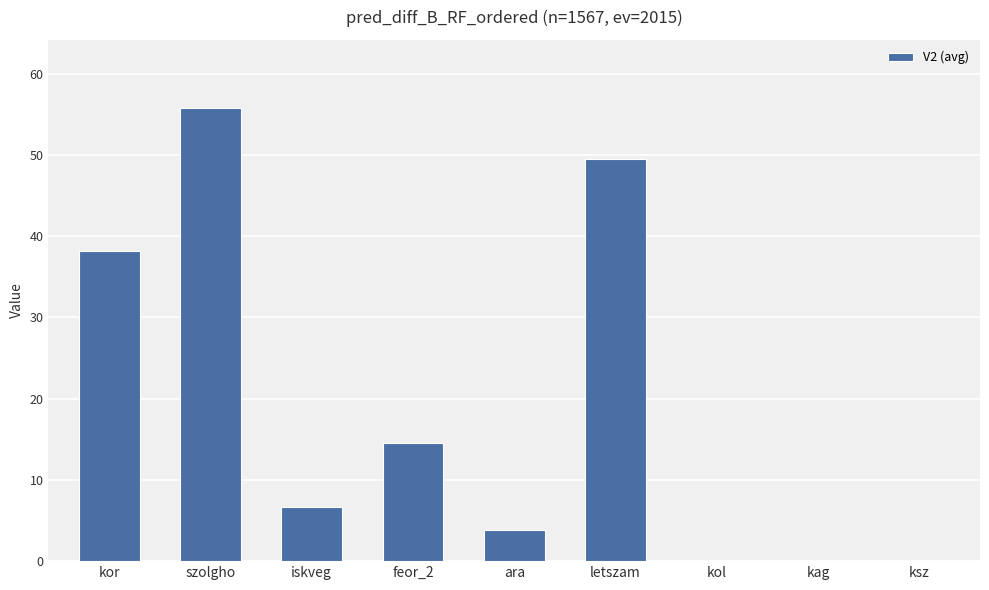

The value at ksz is 0.0. True or false?

True